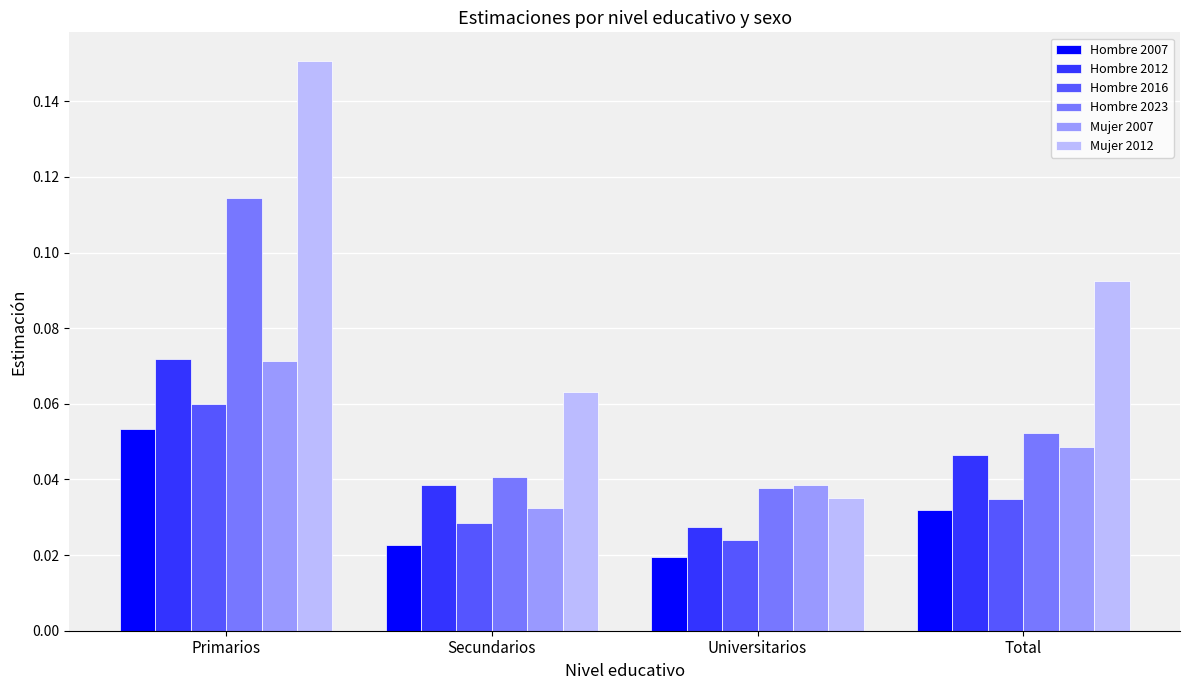

The value of Hombre 2012 at Primarios is 0.0. True or false?

False